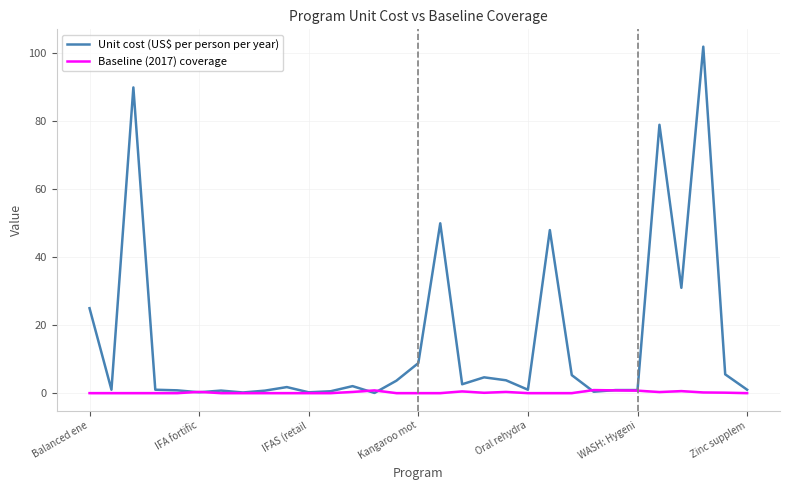

How many lines are shown in the chart?

2